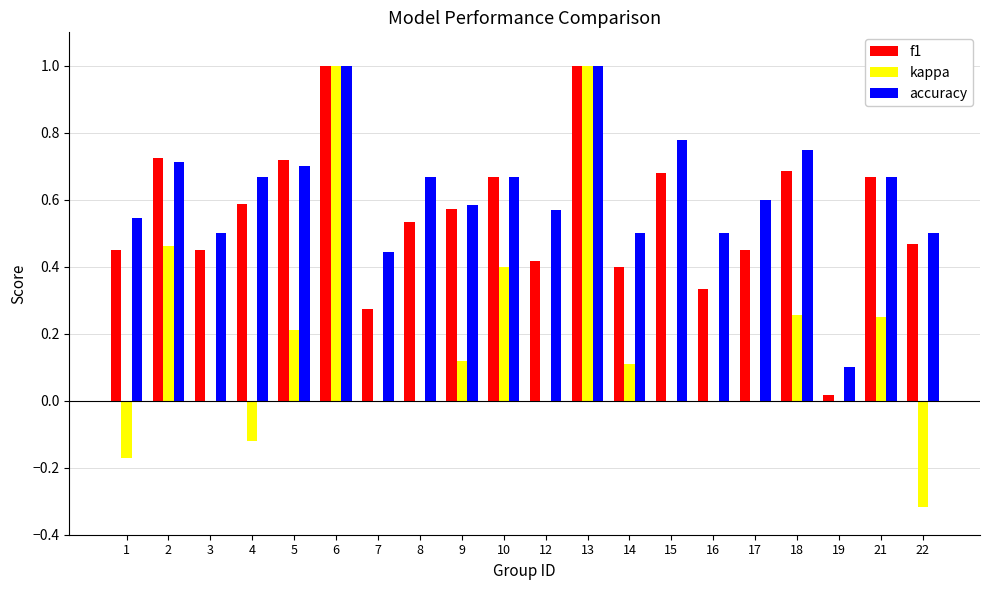

At which label is accuracy closest to 0?

19